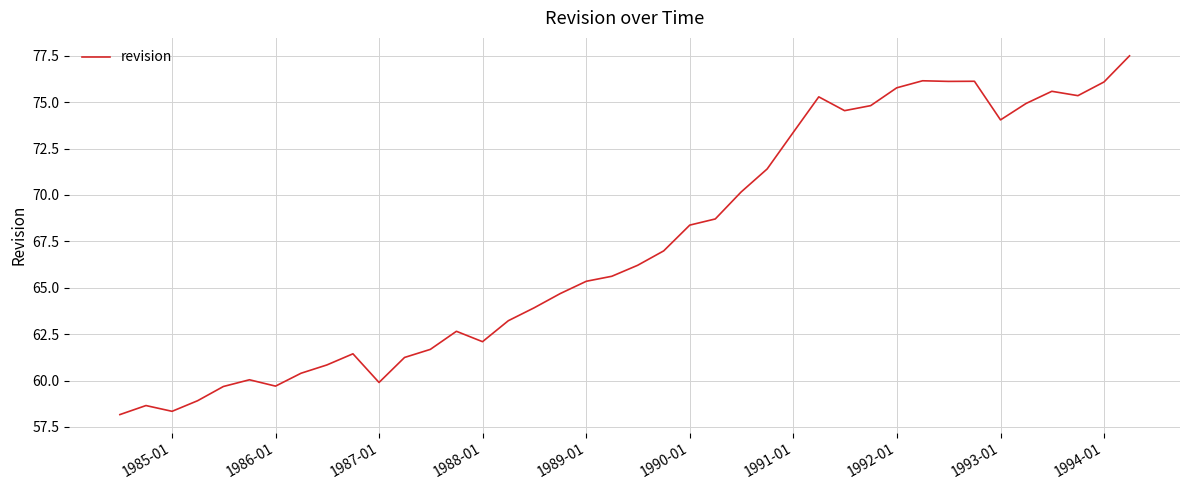

What is the maximum value shown in the chart?

77.5